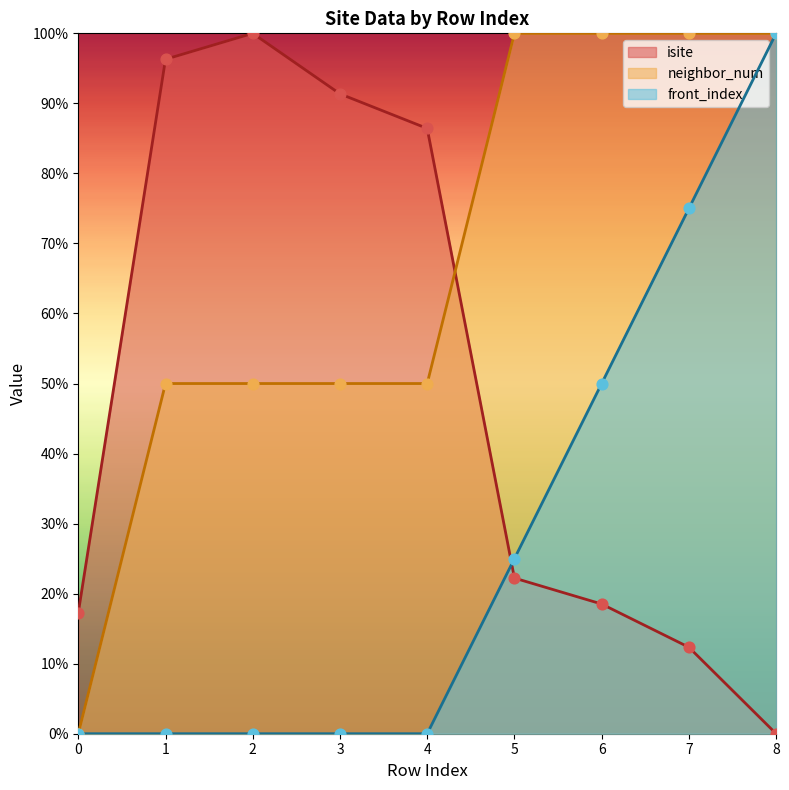

At which category is the sum across all series the highest?

8